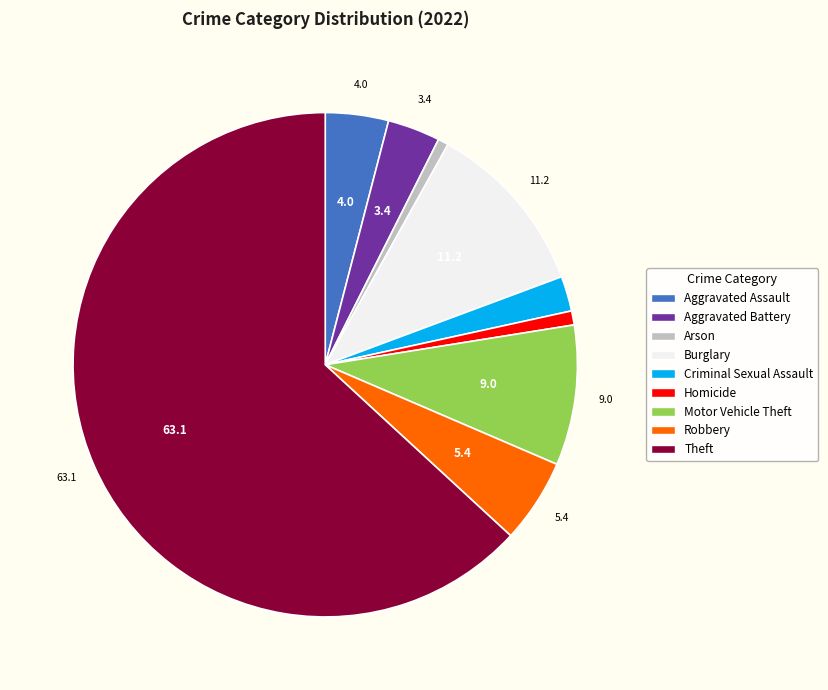

Approximately how many times larger is the value at Theft compared to Criminal Sexual Assault?

28.1